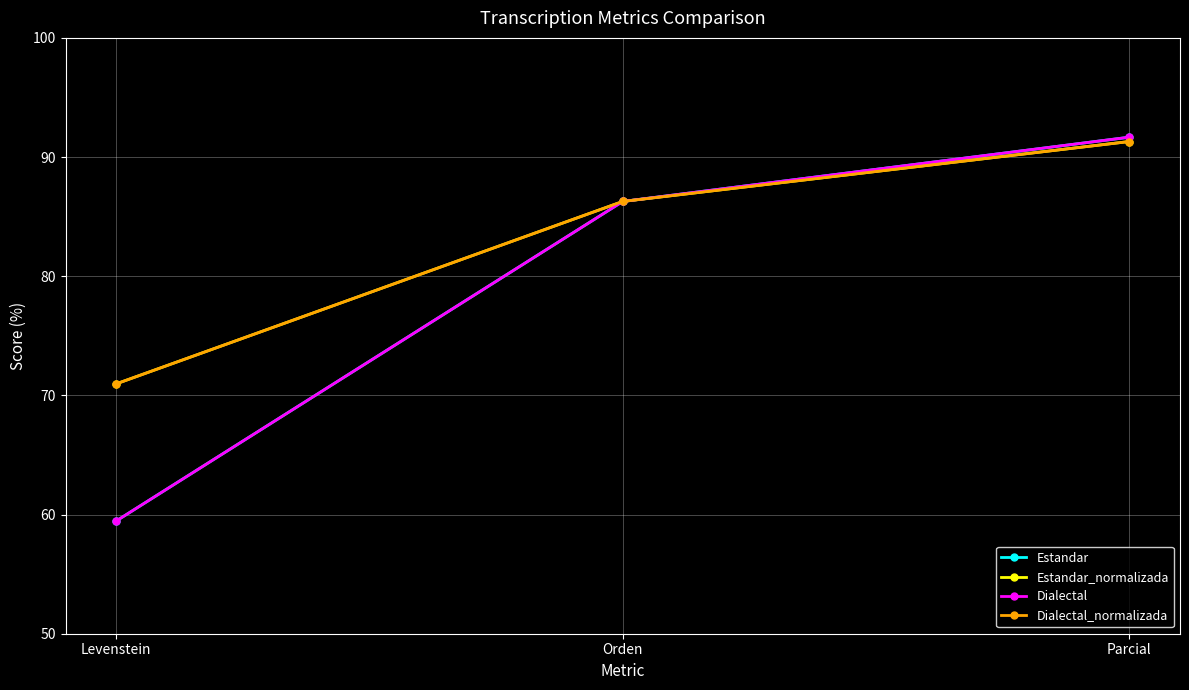

What is the total value across all series at Parcial?

365.9